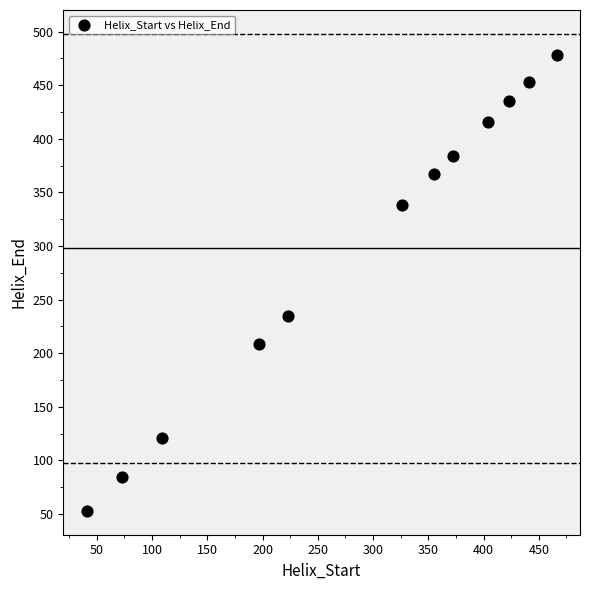

What is the average Y value?

298